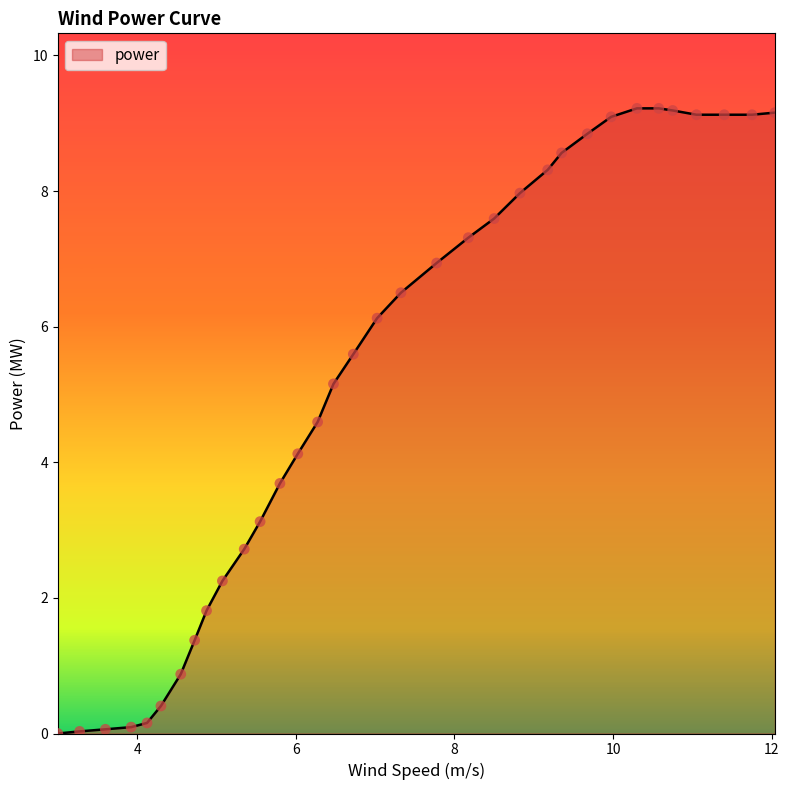

What is the difference between the maximum and minimum values?

9.2